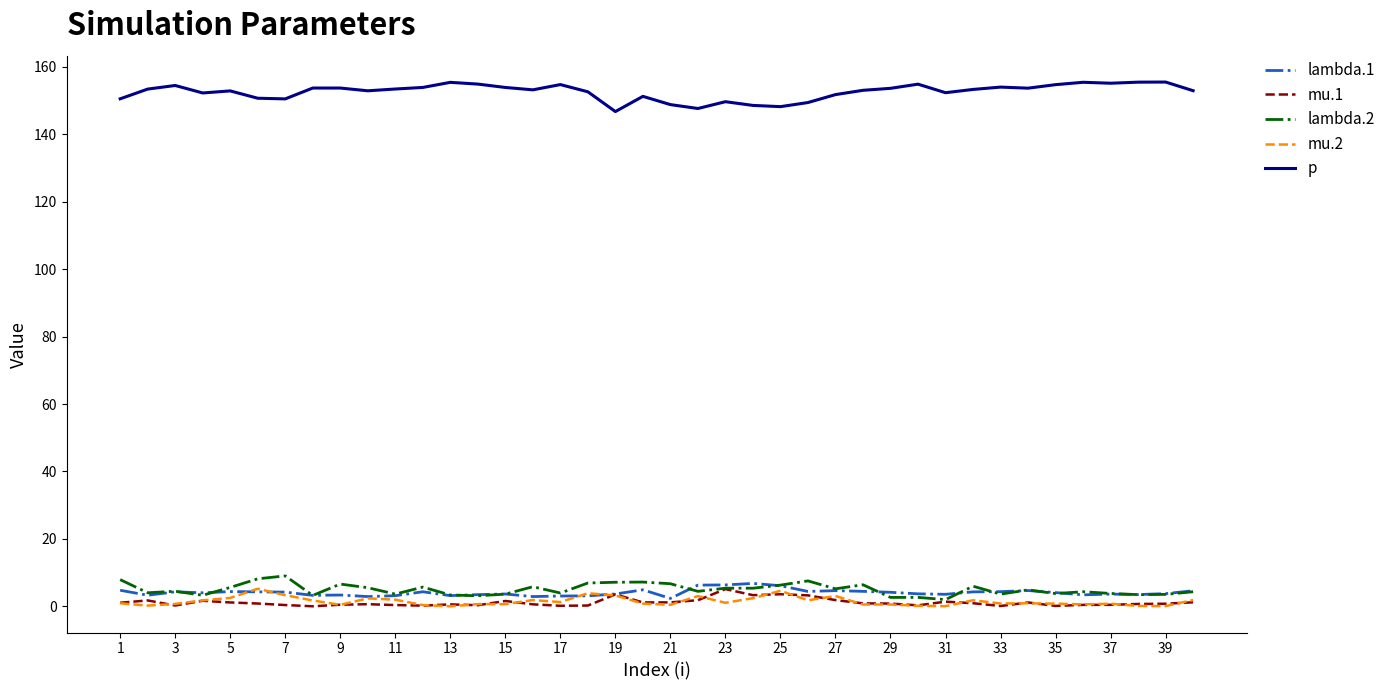

True or false: p and lambda.2 cross at least once.

False